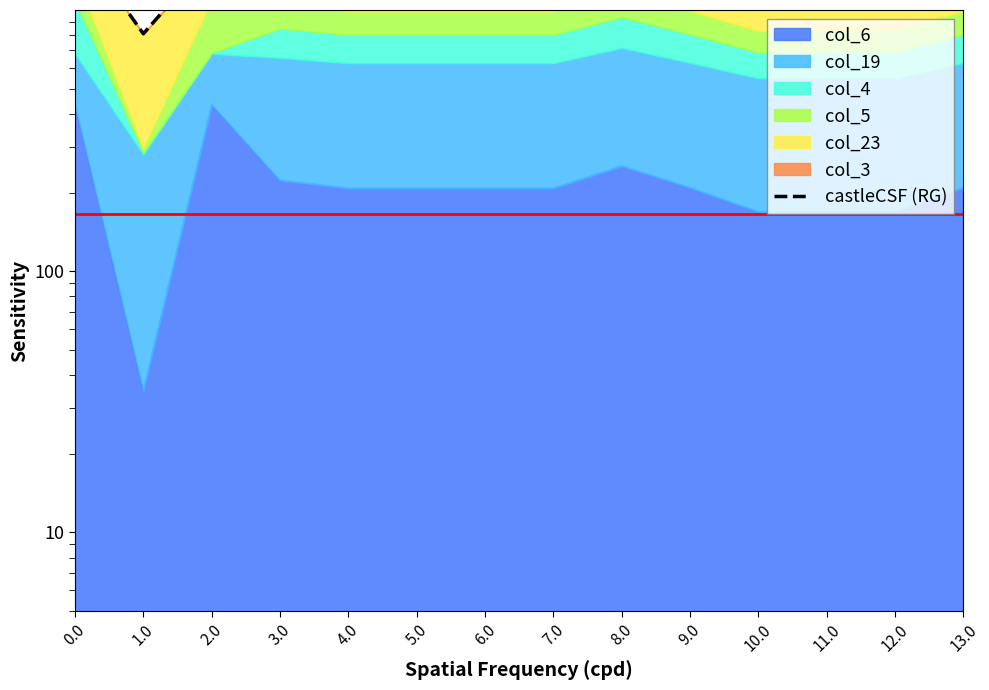

What is the greatest value displayed?

1901.3